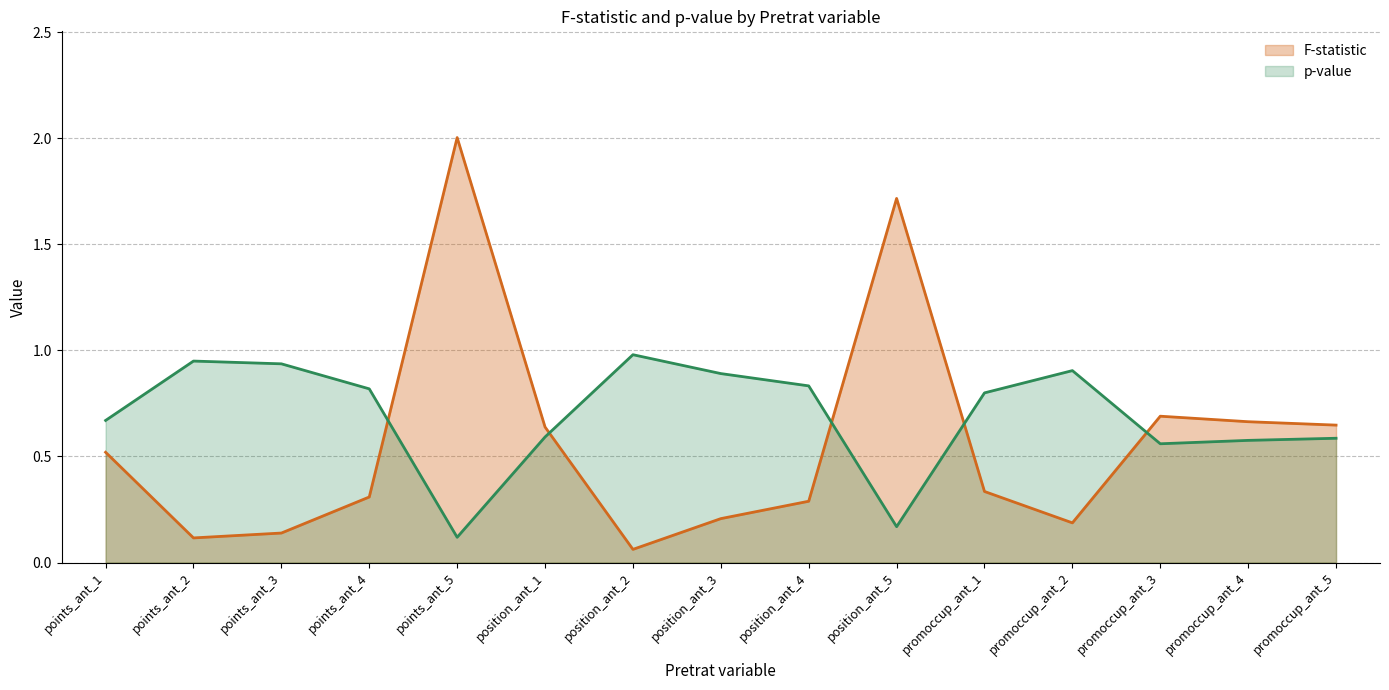

How many intersections are there between F-statistic and p-value?

5